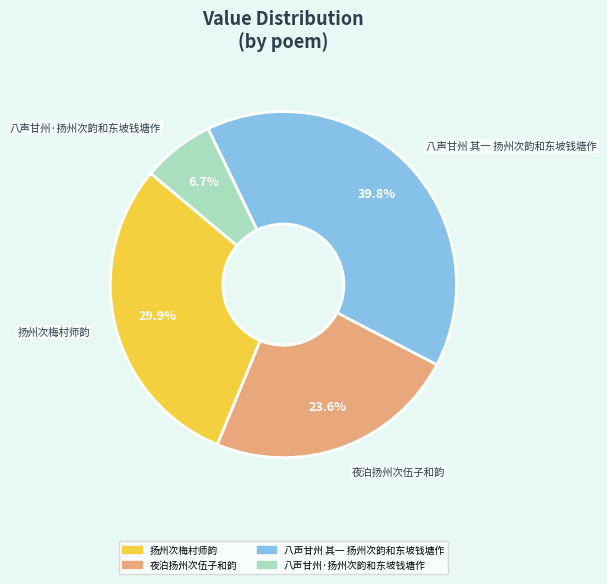

Is it true that 夜泊扬州次伍子和韵 is 24% of the pie?

True